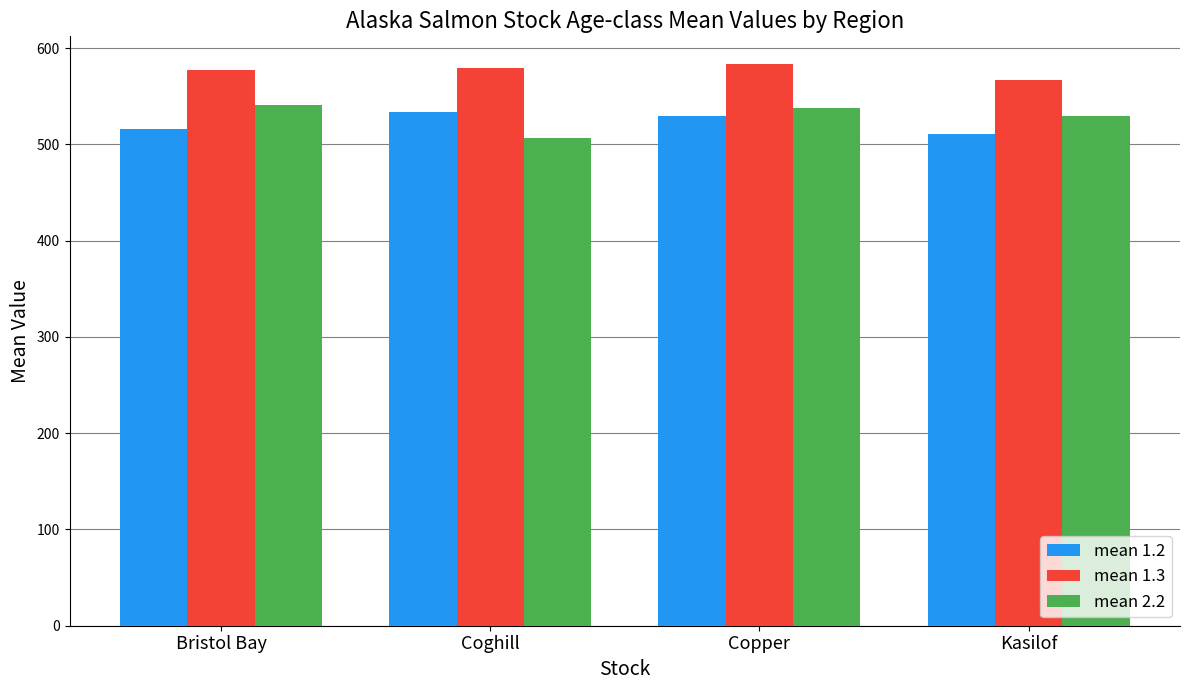

True or false: mean 1.2 has a value of 779 at Bristol Bay.

False